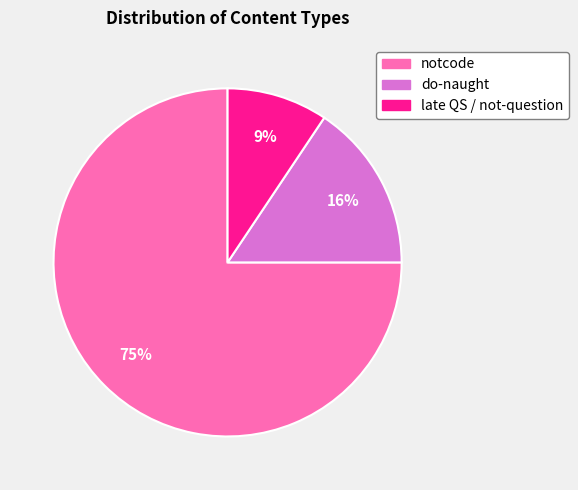

Which category has the biggest portion of the pie?

notcode